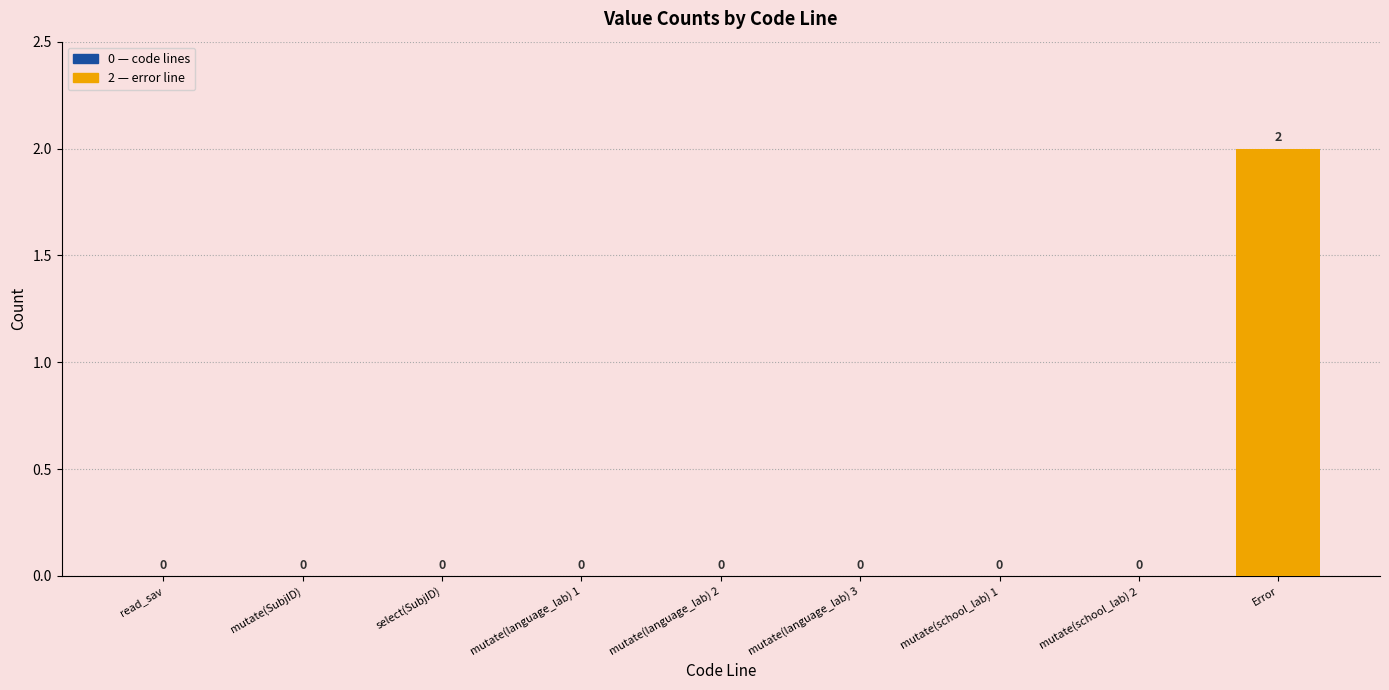

The value at read_sav is 1. True or false?

False